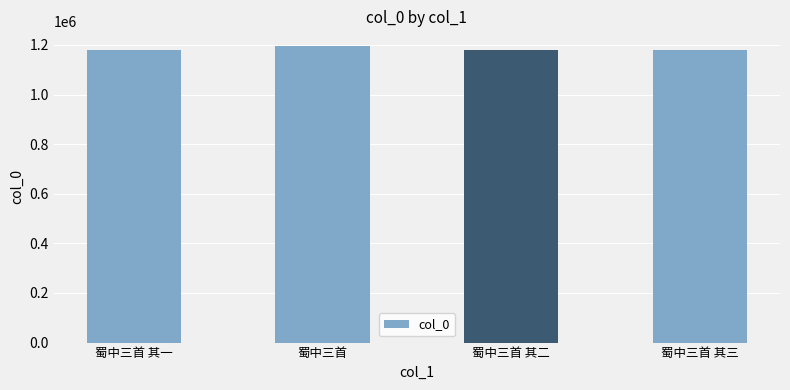

Read the value at 蜀中三首 其二.

1181377